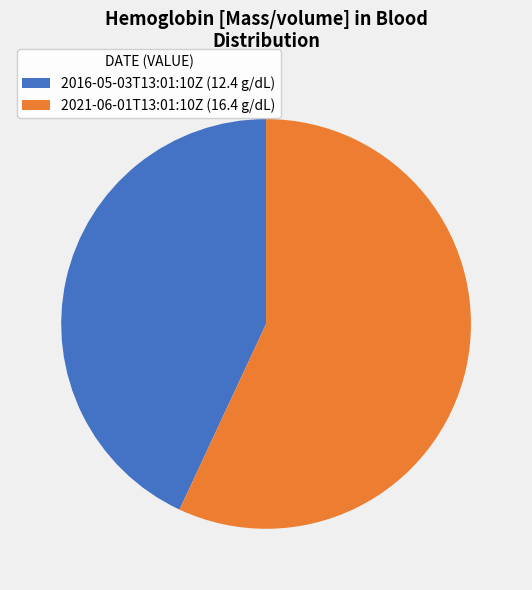

Is the sum of 2016-05-03T13:01:10Z (12.4 g/dL) and 2021-06-01T13:01:10Z (16.4 g/dL) greater than half?

Yes